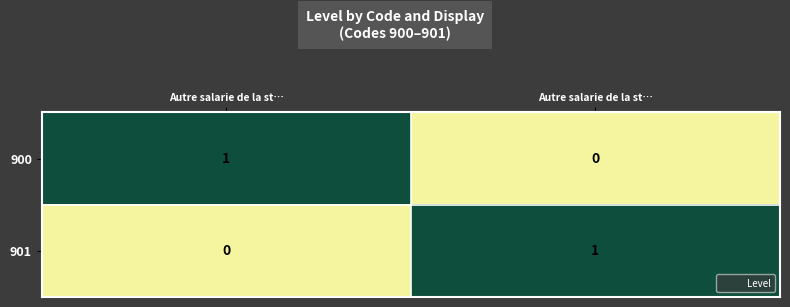

How many data points does each series have?

2